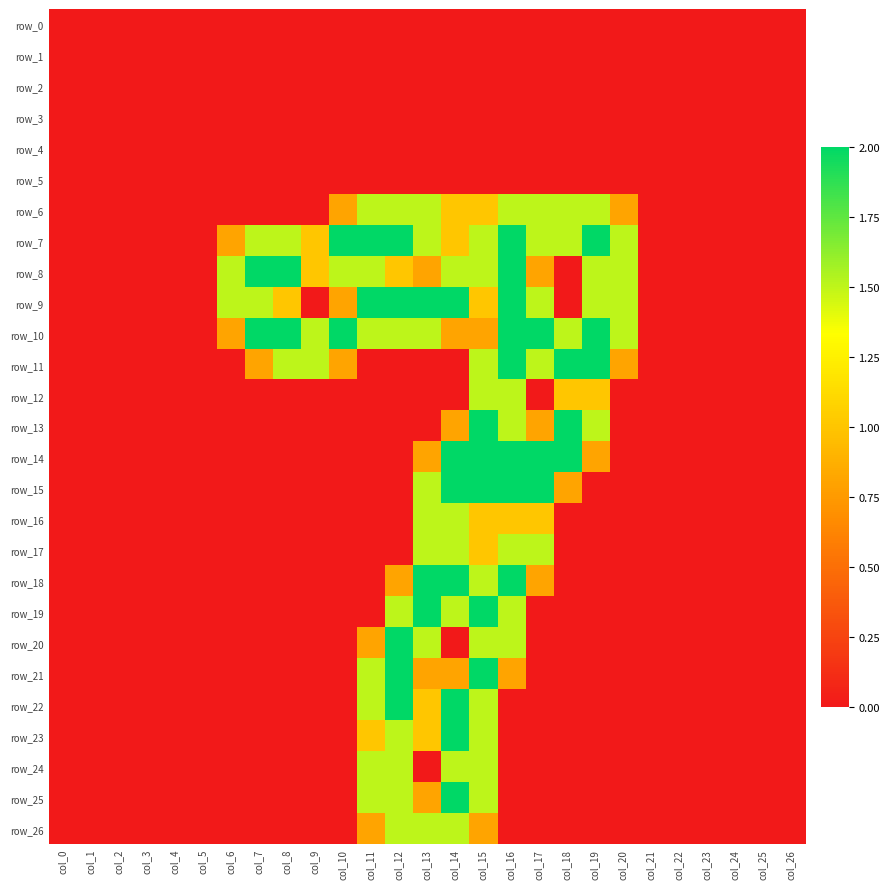

Rank the series by their maximum value, from highest to lowest.

row_7, row_8, row_9, row_10, row_11, row_13, row_14, row_15, row_18, row_19, row_20, row_21, row_22, row_23, row_25, row_6, row_12, row_16, row_17, row_24, row_26, row_0, row_1, row_2, row_3, row_4, row_5